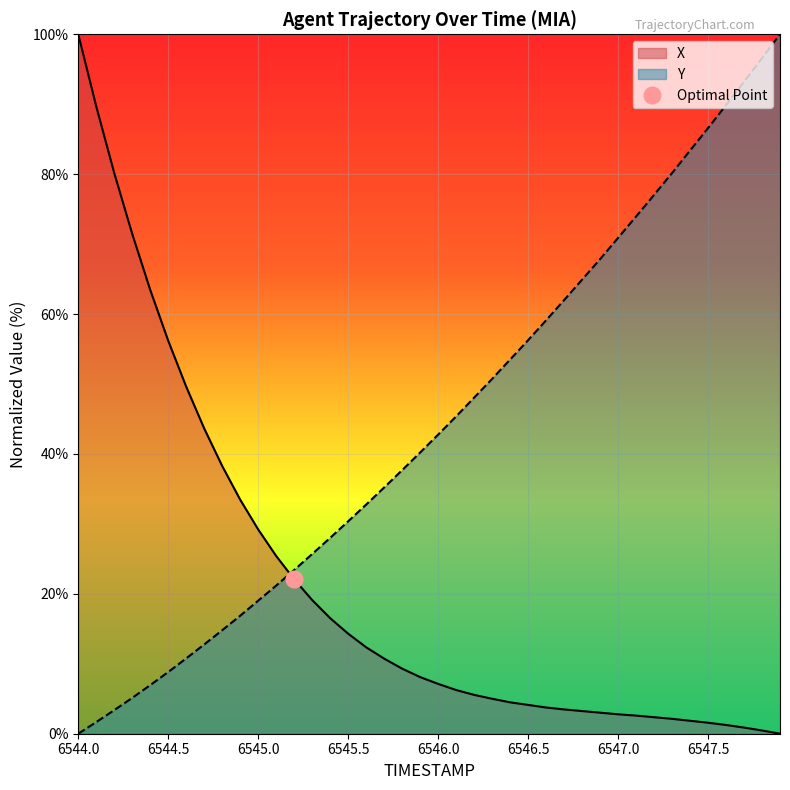

What are all the series names shown in the legend?

X, Y